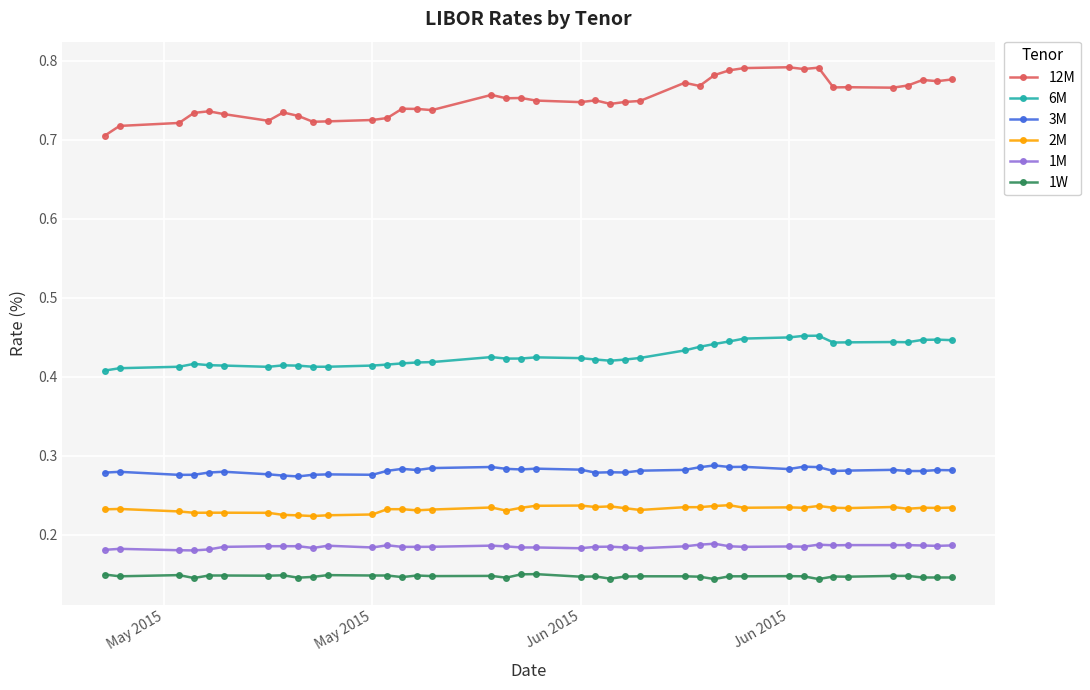

What is the sum of all 6M values?

17.1